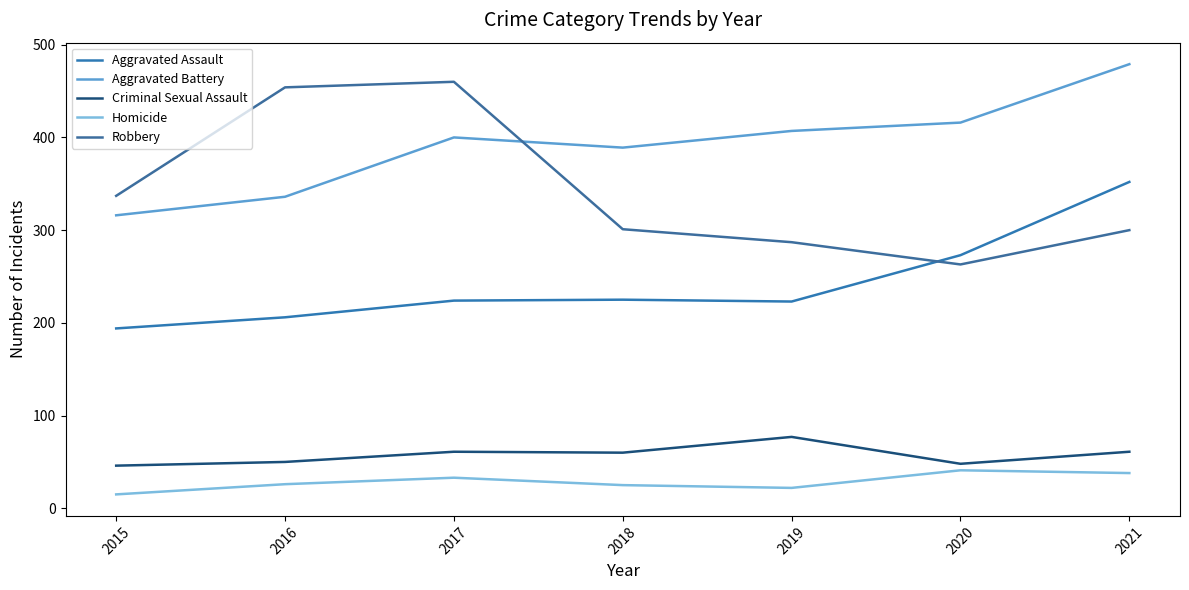

What are all the series names shown in the legend?

Aggravated Assault, Aggravated Battery, Criminal Sexual Assault, Homicide, Robbery